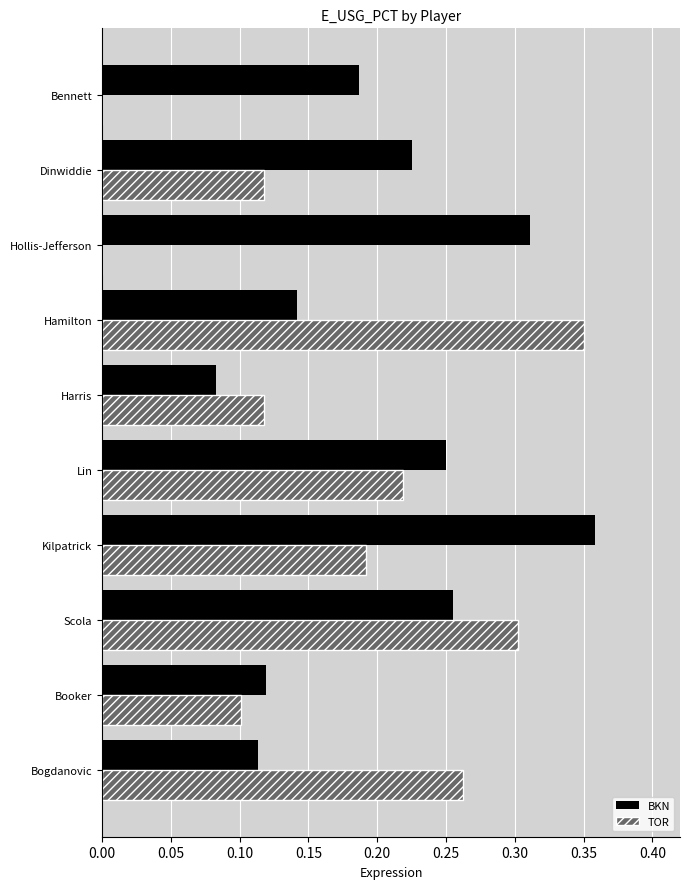

What are all the series names shown in the legend?

BKN, TOR